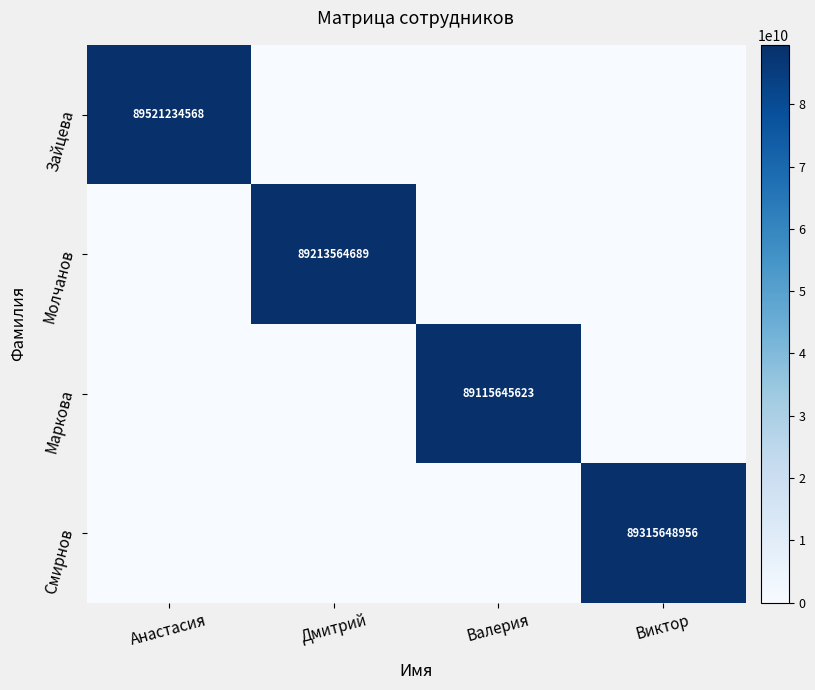

Which has a higher value, Анастасия or Валерия?

Анастасия